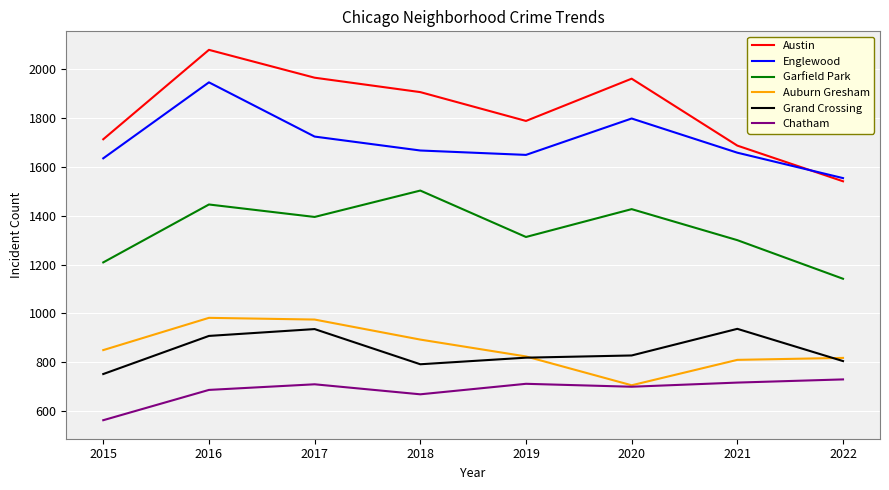

What are all the series names shown in the legend?

Austin, Englewood, Garfield Park, Auburn Gresham, Grand Crossing, Chatham